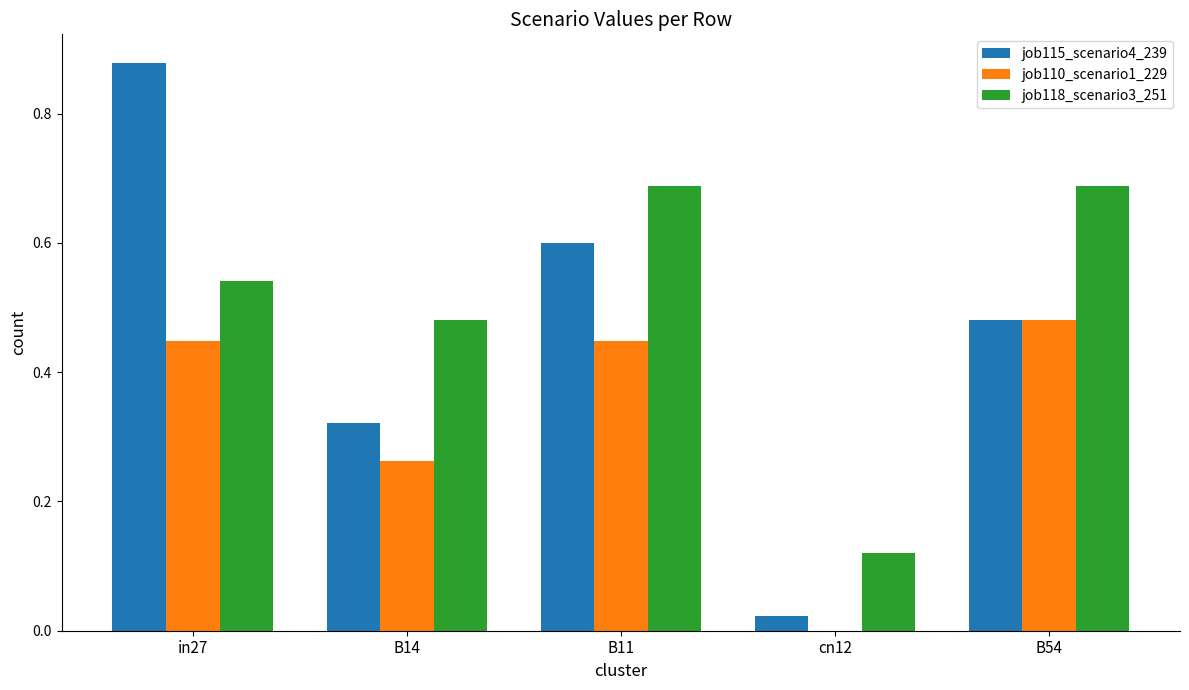

What is the sum of all job110_scenario1_229 values?

1.6